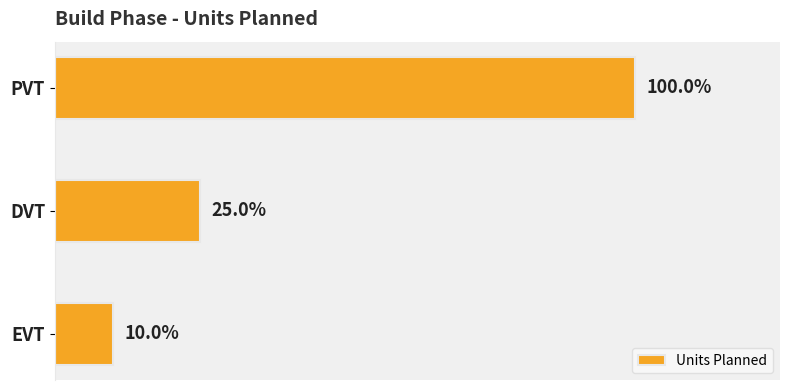

Are the bars horizontal?

Yes